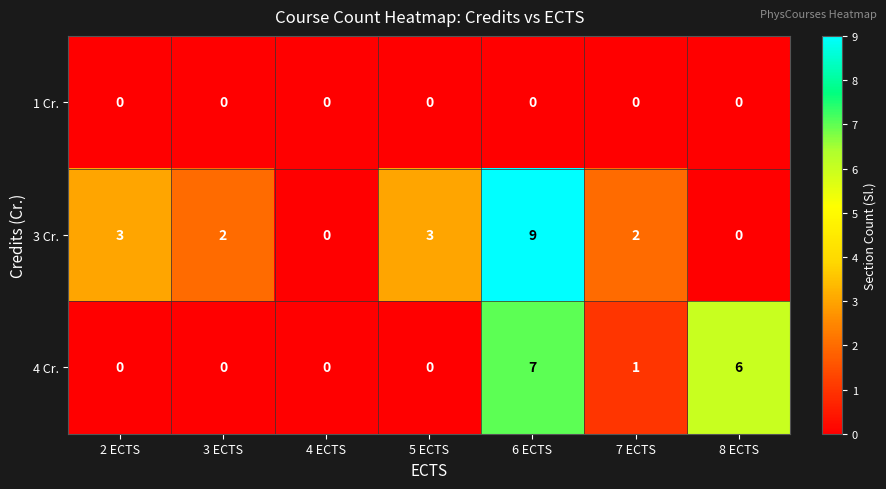

Between 3 ECTS and 5 ECTS, which series saw the biggest shift?

3 Cr.